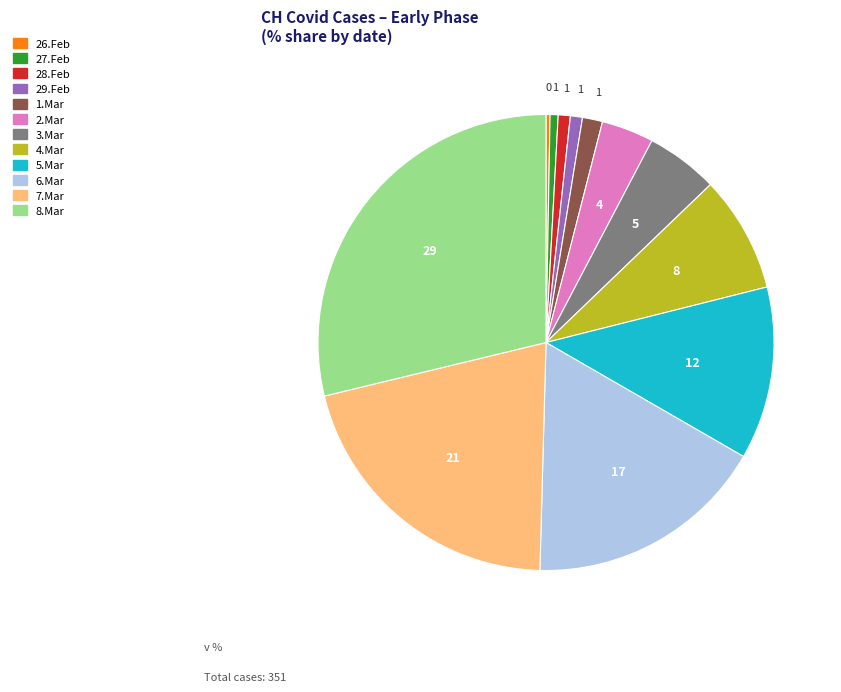

How many segments does this pie chart have?

12